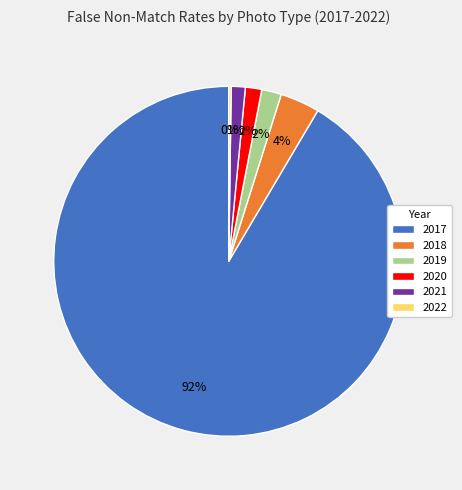

True or false: 2020 accounts for 16% of the total.

False